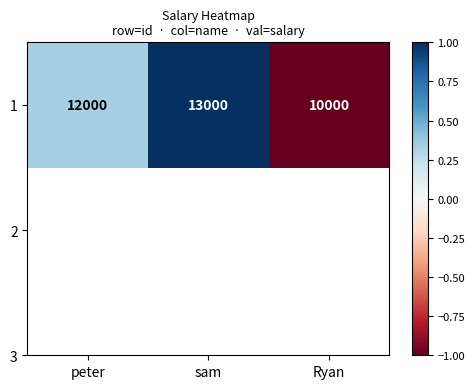

True or false: the data shows -1.0 at Ryan.

True